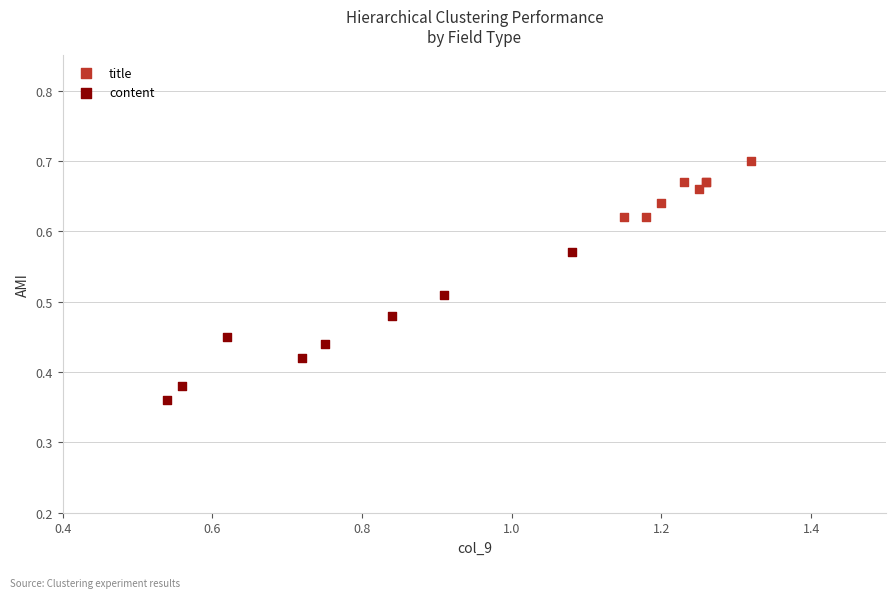

Which series reaches the maximum Y coordinate?

title